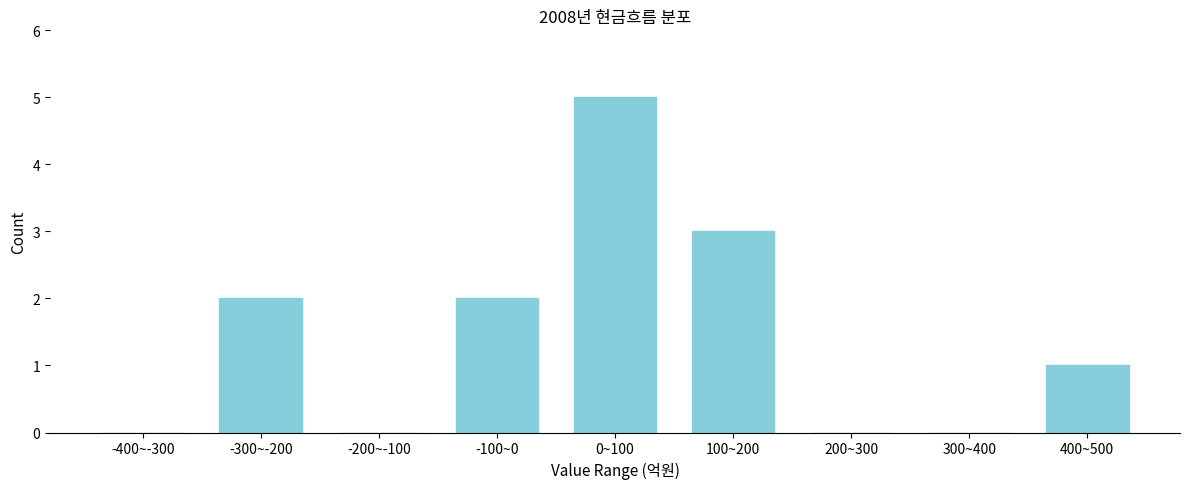

Reading left to right, extract all data points from this chart.

-400~-300=0	-300~-200=2	-200~-100=0	-100~0=2	0~100=5	100~200=3	200~300=0	300~400=0	400~500=1